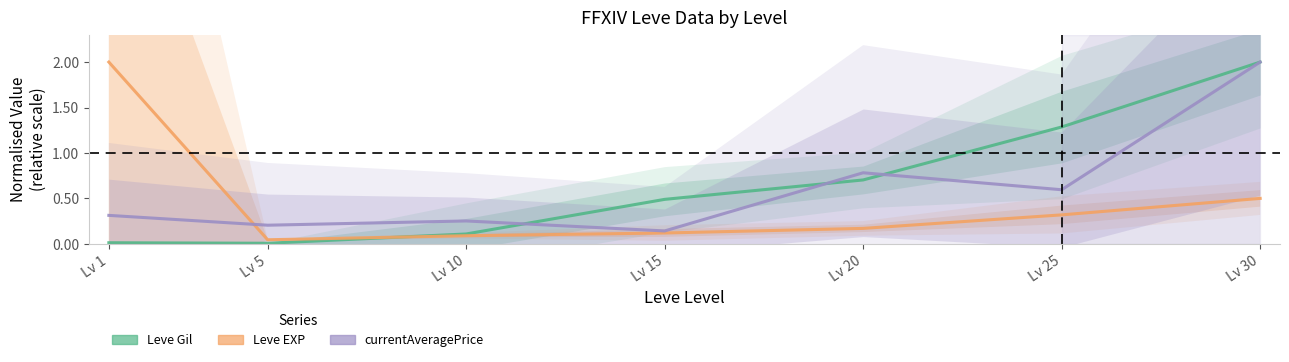

The Leve EXP series shows 0.5 at Lv 30. True or false?

True